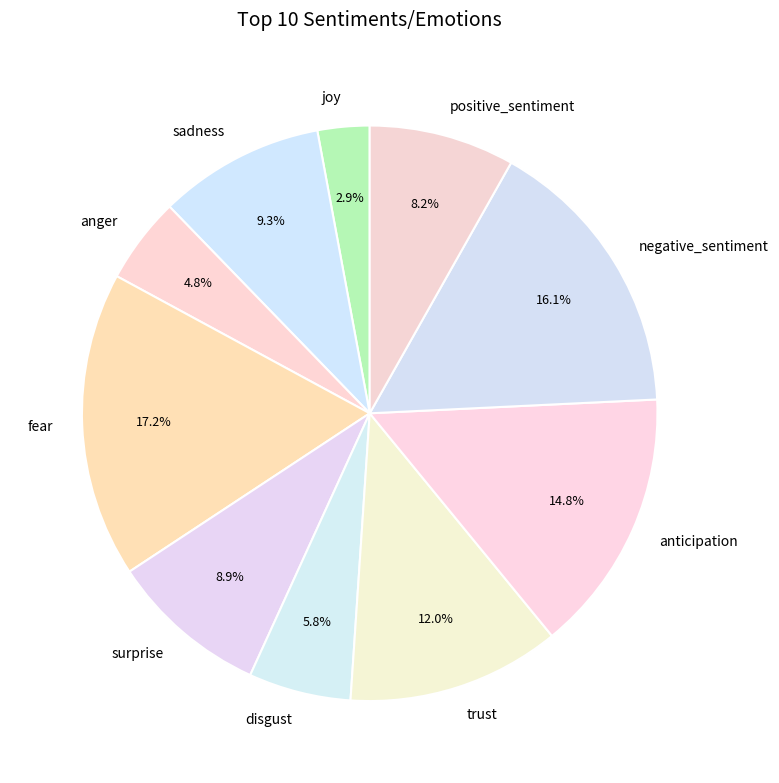

How many slices are in this pie chart?

10